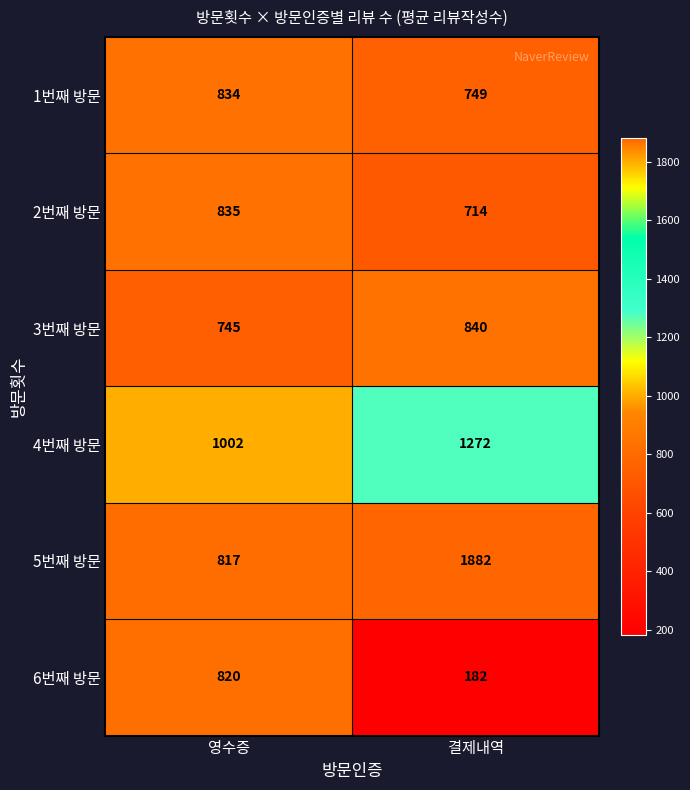

Which series has the largest total across all categories?

5번째 방문